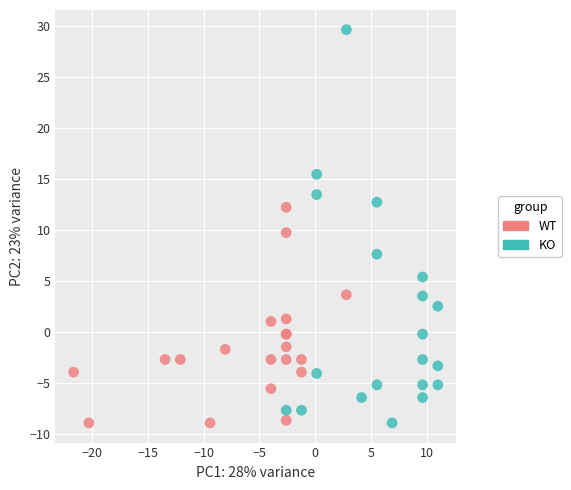

Which series has the widest spread of Y values?

KO